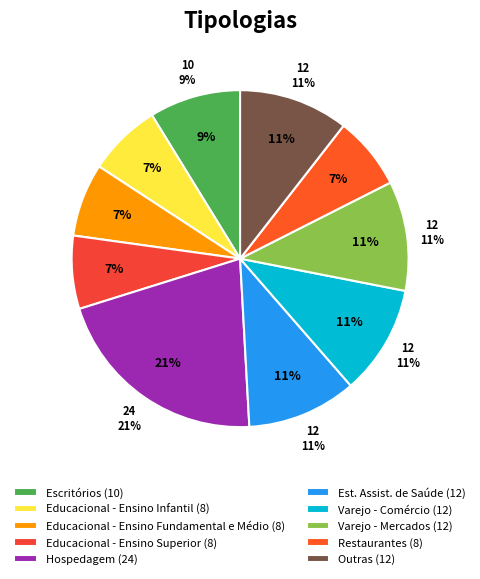

Which has a higher value, Escritórios or Educacional - Ensino Superior?

Escritórios